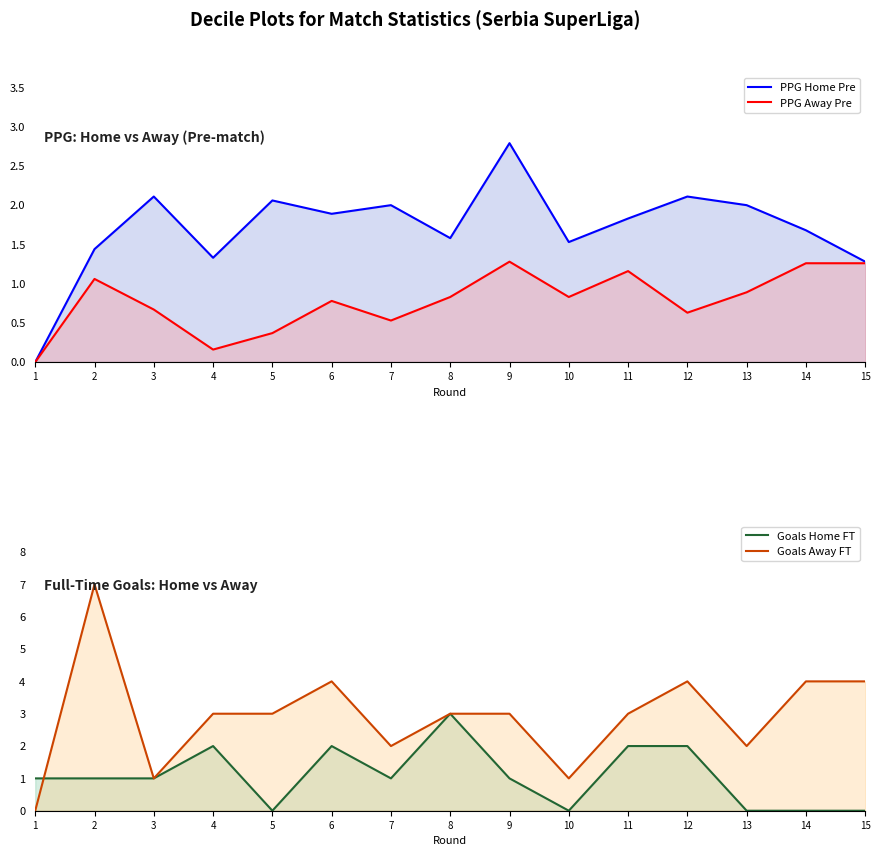

What is the approximate value of TotalGoals_FT_Home at 8?

3.0